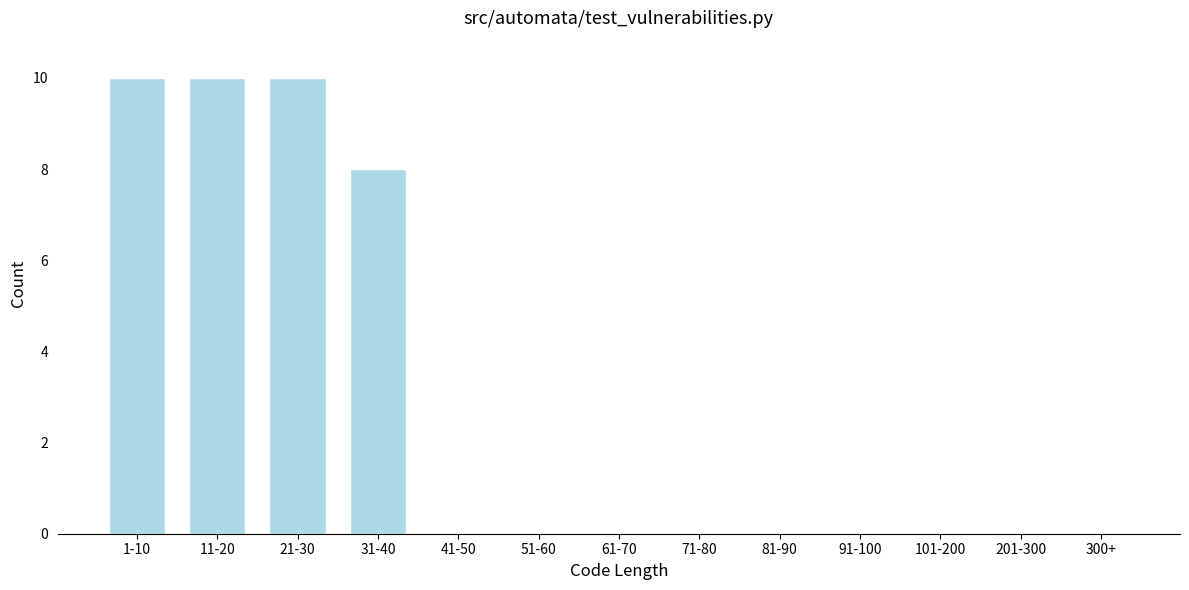

Reading left to right, what are all the values shown in this chart?

1-10=10	11-20=10	21-30=10	31-40=8	41-50=0	51-60=0	61-70=0	71-80=0	81-90=0	91-100=0	101-200=0	201-300=0	300+=0